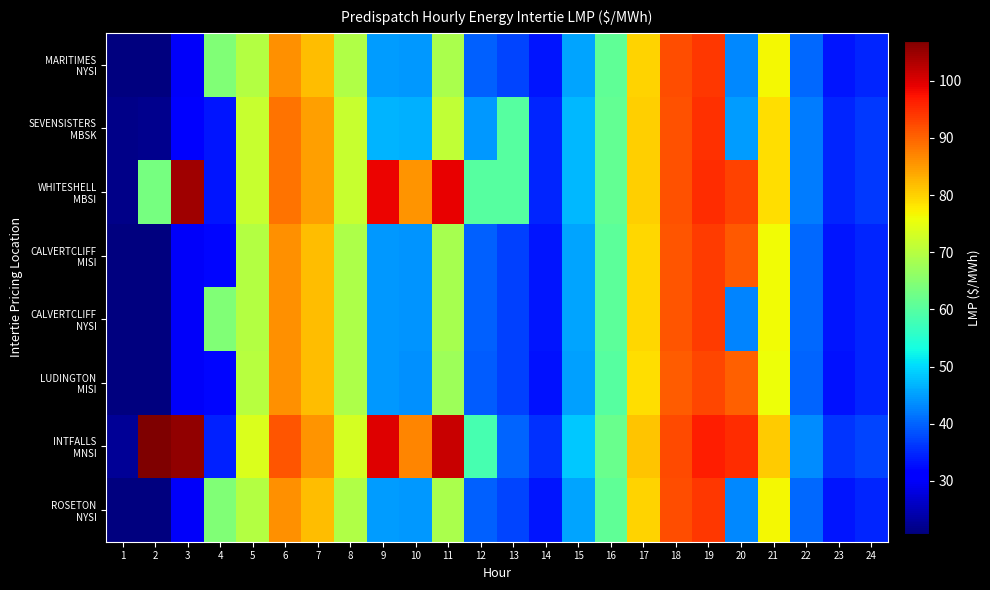

What is the greatest value displayed?

107.0